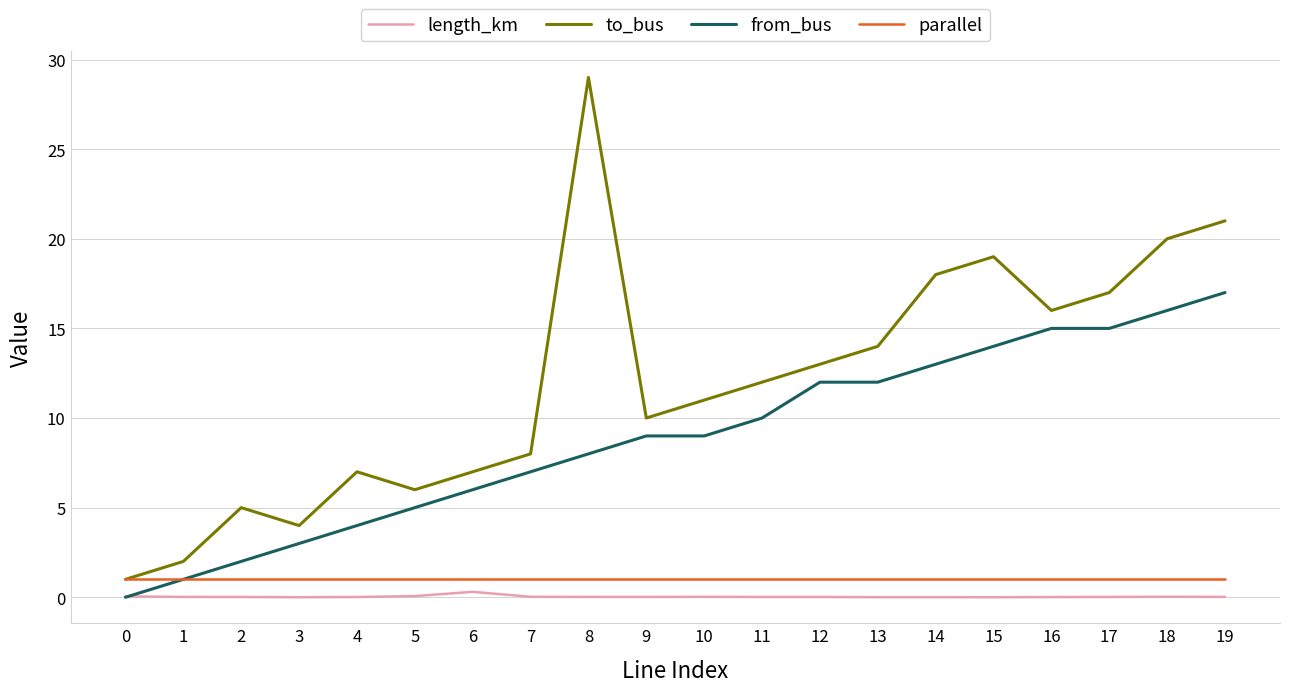

What is the maximum value shown in the chart?

29.0